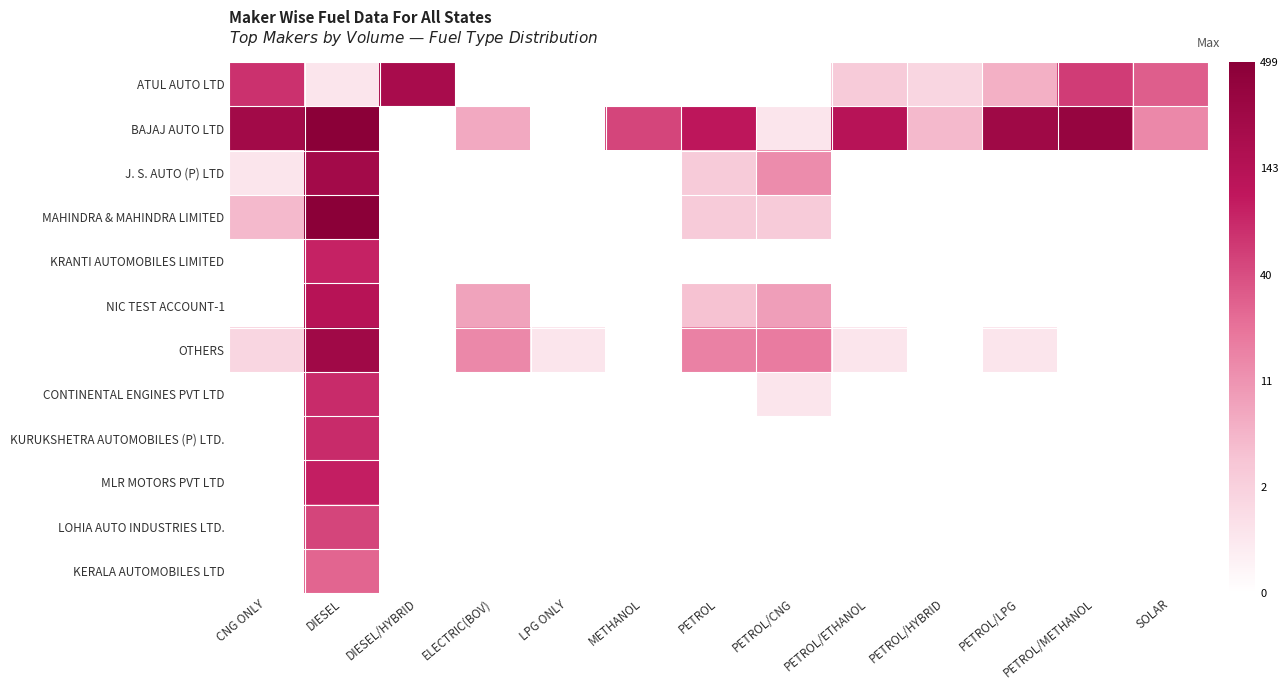

Reading right to left, transcribe all the data shown in this chart.

ATUL AUTO LTD: SOLAR=3.5	PETROL/METHANOL=4.0	PETROL/LPG=1.9	PETROL/HYBRID=1.1	PETROL/ETHANOL=1.4	PETROL/CNG=0.0	PETROL=0.0	METHANOL=0.0	LPG ONLY=0.0	ELECTRIC(BOV)=0.0	DIESEL/HYBRID=5.4	DIESEL=0.7	CNG ONLY=4.2
BAJAJ AUTO LTD: SOLAR=2.7	PETROL/METHANOL=5.9	PETROL/LPG=5.6	PETROL/HYBRID=1.8	PETROL/ETHANOL=4.9	PETROL/CNG=0.7	PETROL=4.7	METHANOL=3.9	LPG ONLY=0.0	ELECTRIC(BOV)=2.1	DIESEL/HYBRID=0.0	DIESEL=6.8	CNG ONLY=5.5
J. S. AUTO (P) LTD: SOLAR=0.0	PETROL/METHANOL=0.0	PETROL/LPG=0.0	PETROL/HYBRID=0.0	PETROL/ETHANOL=0.0	PETROL/CNG=2.6	PETROL=1.4	METHANOL=0.0	LPG ONLY=0.0	ELECTRIC(BOV)=0.0	DIESEL/HYBRID=0.0	DIESEL=5.5	CNG ONLY=0.7
MAHINDRA & MAHINDRA LIMITED: SOLAR=0.0	PETROL/METHANOL=0.0	PETROL/LPG=0.0	PETROL/HYBRID=0.0	PETROL/ETHANOL=0.0	PETROL/CNG=1.4	PETROL=1.4	METHANOL=0.0	LPG ONLY=0.0	ELECTRIC(BOV)=0.0	DIESEL/HYBRID=0.0	DIESEL=7.6	CNG ONLY=1.8
KRANTI AUTOMOBILES LIMITED: SOLAR=0.0	PETROL/METHANOL=0.0	PETROL/LPG=0.0	PETROL/HYBRID=0.0	PETROL/ETHANOL=0.0	PETROL/CNG=0.0	PETROL=0.0	METHANOL=0.0	LPG ONLY=0.0	ELECTRIC(BOV)=0.0	DIESEL/HYBRID=0.0	DIESEL=4.5	CNG ONLY=0.0
NIC TEST ACCOUNT-1: SOLAR=0.0	PETROL/METHANOL=0.0	PETROL/LPG=0.0	PETROL/HYBRID=0.0	PETROL/ETHANOL=0.0	PETROL/CNG=2.3	PETROL=1.6	METHANOL=0.0	LPG ONLY=0.0	ELECTRIC(BOV)=2.2	DIESEL/HYBRID=0.0	DIESEL=4.9	CNG ONLY=0.0
OTHERS: SOLAR=0.0	PETROL/METHANOL=0.0	PETROL/LPG=0.7	PETROL/HYBRID=0.0	PETROL/ETHANOL=0.7	PETROL/CNG=2.9	PETROL=2.8	METHANOL=0.0	LPG ONLY=0.7	ELECTRIC(BOV)=2.7	DIESEL/HYBRID=0.0	DIESEL=5.6	CNG ONLY=1.1
CONTINENTAL ENGINES PVT LTD: SOLAR=0.0	PETROL/METHANOL=0.0	PETROL/LPG=0.0	PETROL/HYBRID=0.0	PETROL/ETHANOL=0.0	PETROL/CNG=0.7	PETROL=0.0	METHANOL=0.0	LPG ONLY=0.0	ELECTRIC(BOV)=0.0	DIESEL/HYBRID=0.0	DIESEL=4.3	CNG ONLY=0.0
KURUKSHETRA AUTOMOBILES (P) LTD.: SOLAR=0.0	PETROL/METHANOL=0.0	PETROL/LPG=0.0	PETROL/HYBRID=0.0	PETROL/ETHANOL=0.0	PETROL/CNG=0.0	PETROL=0.0	METHANOL=0.0	LPG ONLY=0.0	ELECTRIC(BOV)=0.0	DIESEL/HYBRID=0.0	DIESEL=4.3	CNG ONLY=0.0
MLR MOTORS PVT LTD: SOLAR=0.0	PETROL/METHANOL=0.0	PETROL/LPG=0.0	PETROL/HYBRID=0.0	PETROL/ETHANOL=0.0	PETROL/CNG=0.0	PETROL=0.0	METHANOL=0.0	LPG ONLY=0.0	ELECTRIC(BOV)=0.0	DIESEL/HYBRID=0.0	DIESEL=4.5	CNG ONLY=0.0
LOHIA AUTO INDUSTRIES LTD.: SOLAR=0.0	PETROL/METHANOL=0.0	PETROL/LPG=0.0	PETROL/HYBRID=0.0	PETROL/ETHANOL=0.0	PETROL/CNG=0.0	PETROL=0.0	METHANOL=0.0	LPG ONLY=0.0	ELECTRIC(BOV)=0.0	DIESEL/HYBRID=0.0	DIESEL=3.9	CNG ONLY=0.0
KERALA AUTOMOBILES LTD: SOLAR=0.0	PETROL/METHANOL=0.0	PETROL/LPG=0.0	PETROL/HYBRID=0.0	PETROL/ETHANOL=0.0	PETROL/CNG=0.0	PETROL=0.0	METHANOL=0.0	LPG ONLY=0.0	ELECTRIC(BOV)=0.0	DIESEL/HYBRID=0.0	DIESEL=3.3	CNG ONLY=0.0